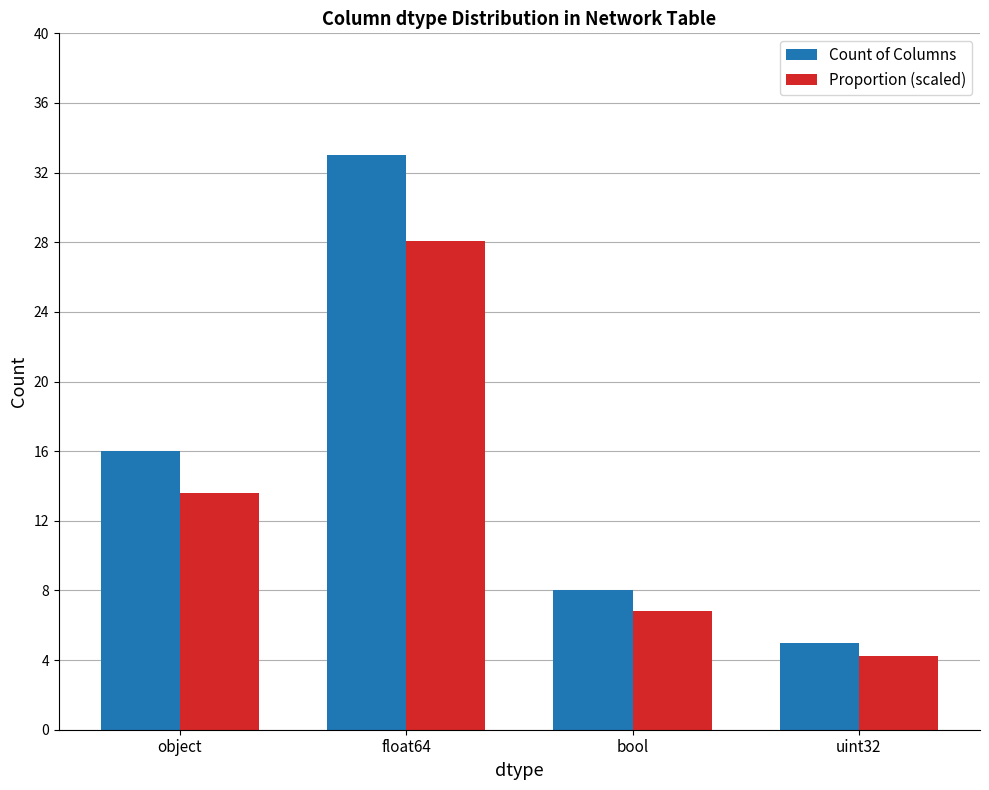

What is the sum of the Count of Columns values at uint32 and bool?

13.0